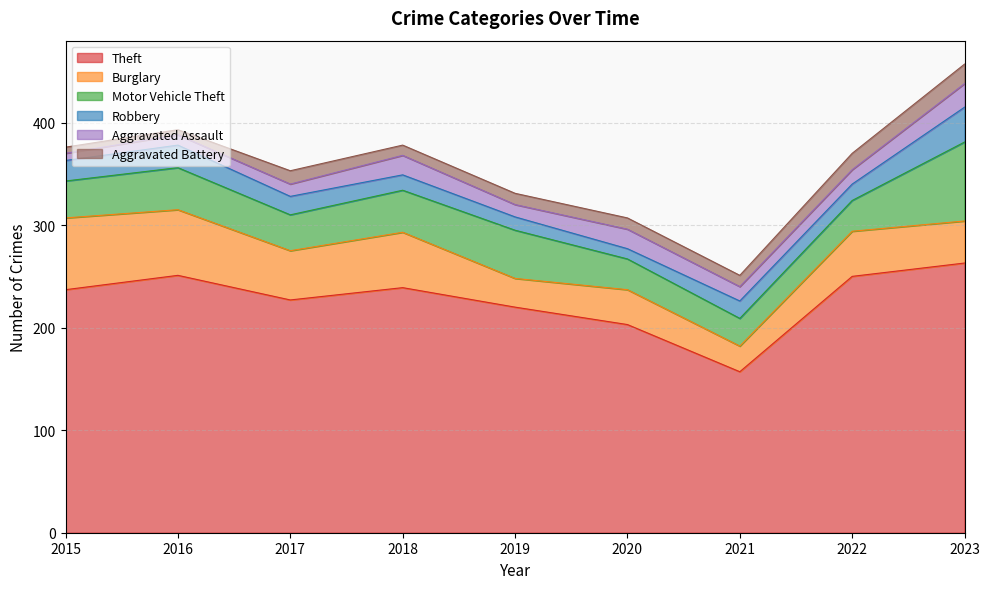

What is the difference between the second highest and minimum values in the Burglary series?

39